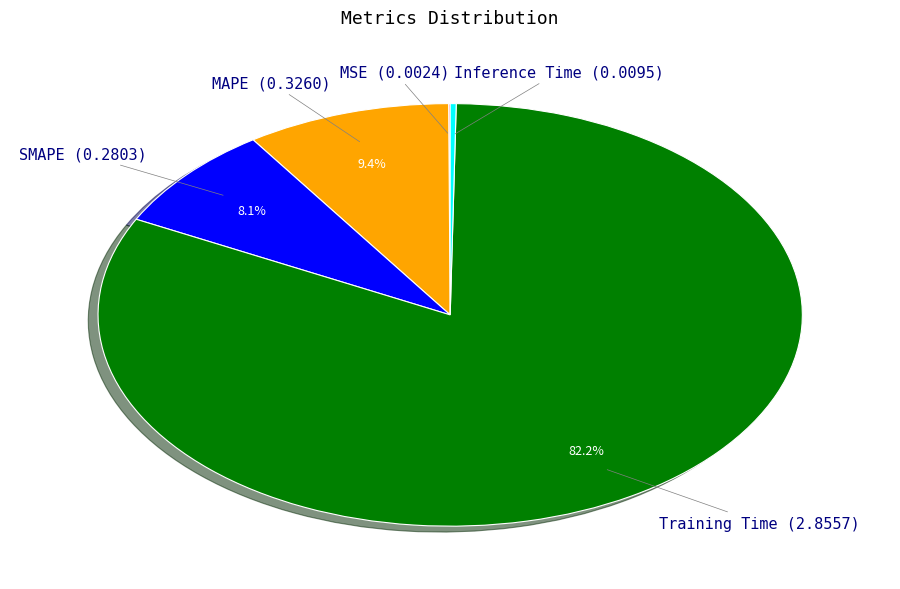

Which slice is the largest?

Training Time